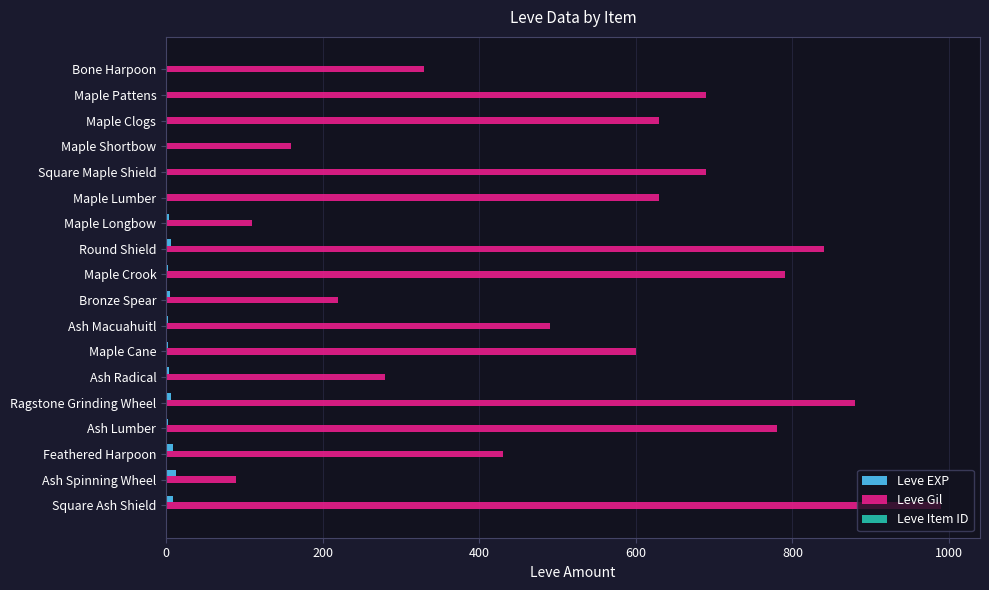

How many distinct data groups are displayed?

3